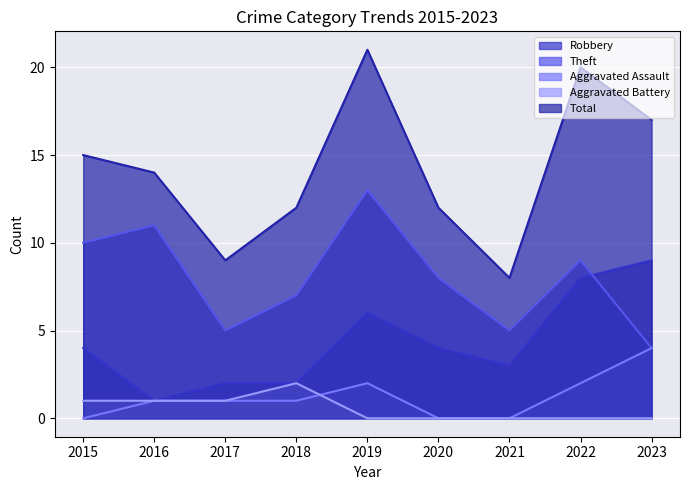

How many values in the Robbery series exceed 4?

3